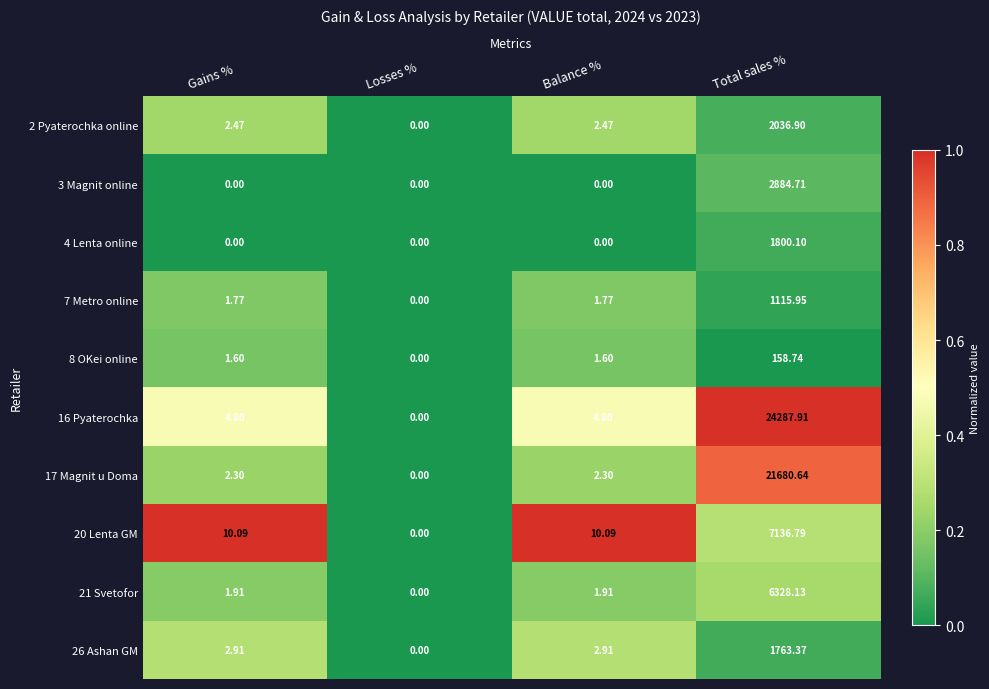

List the series in order of their peak value, lowest first.

8 OKei online, 7 Metro online, 26 Ashan GM, 4 Lenta online, 2 Pyaterochka online, 3 Magnit online, 21 Svetofor, 20 Lenta GM, 17 Magnit u Doma, 16 Pyaterochka